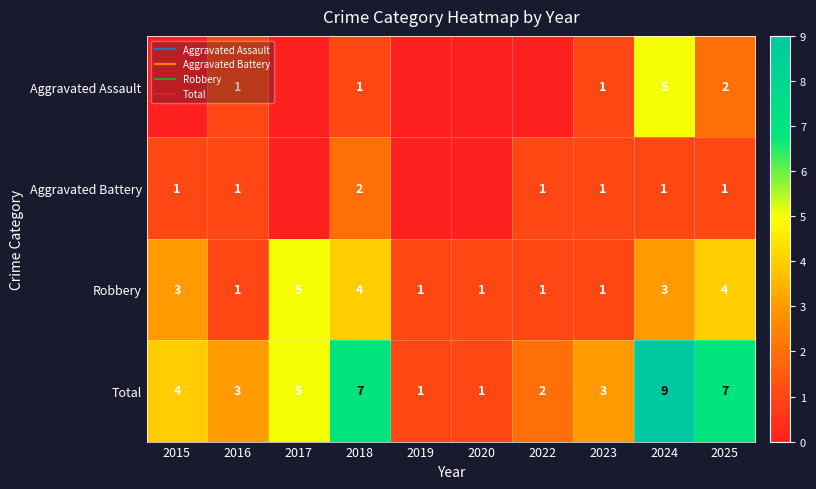

Which label corresponds to the largest value in the chart?

2024